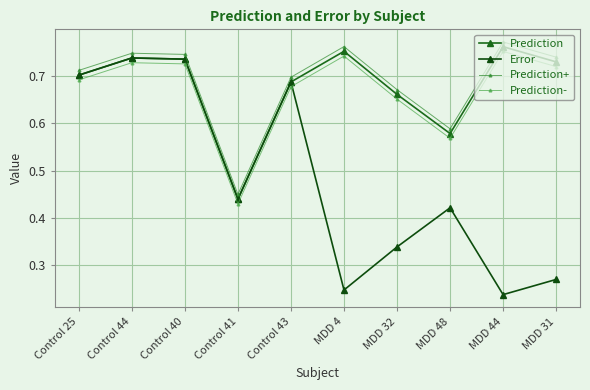

What is the value of the Prediction point at the 5th from the left?

0.7